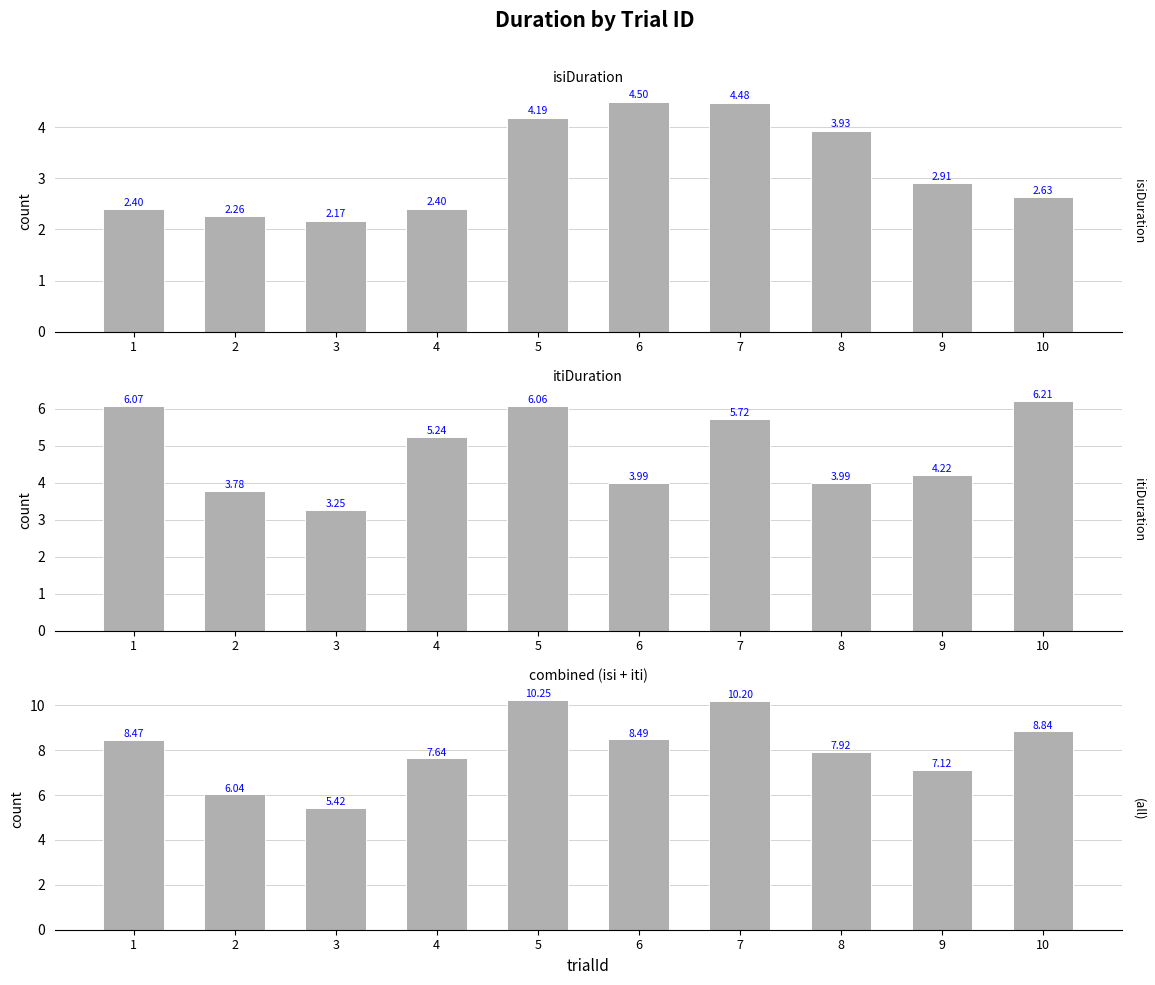

What is the total value across all series at 3?

10.8